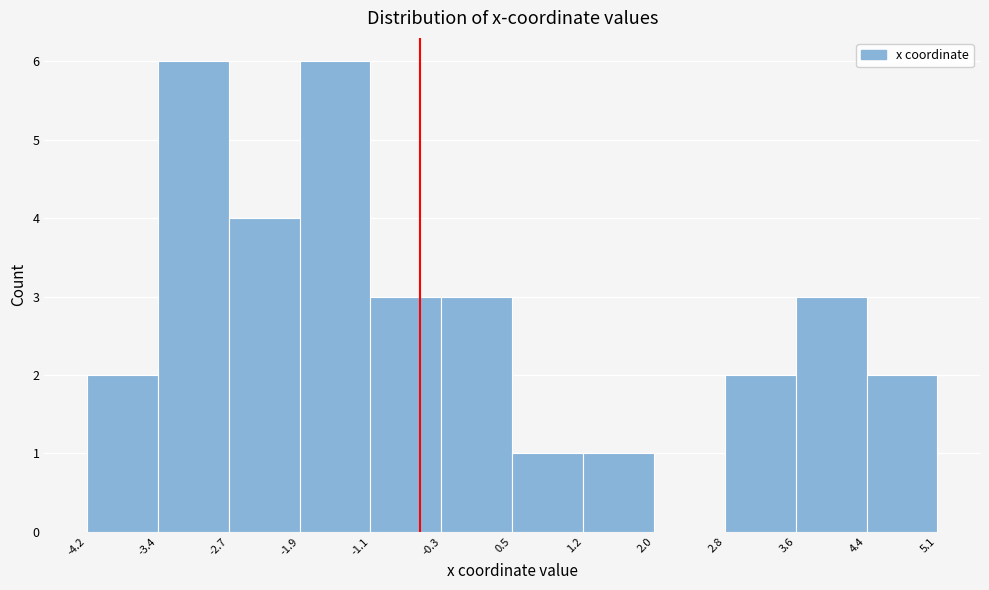

What is the height of the bar covering -1.1 to -0.3 on the x-axis? The values are not printed on the chart, so give them approximately, as read against the axis.

3